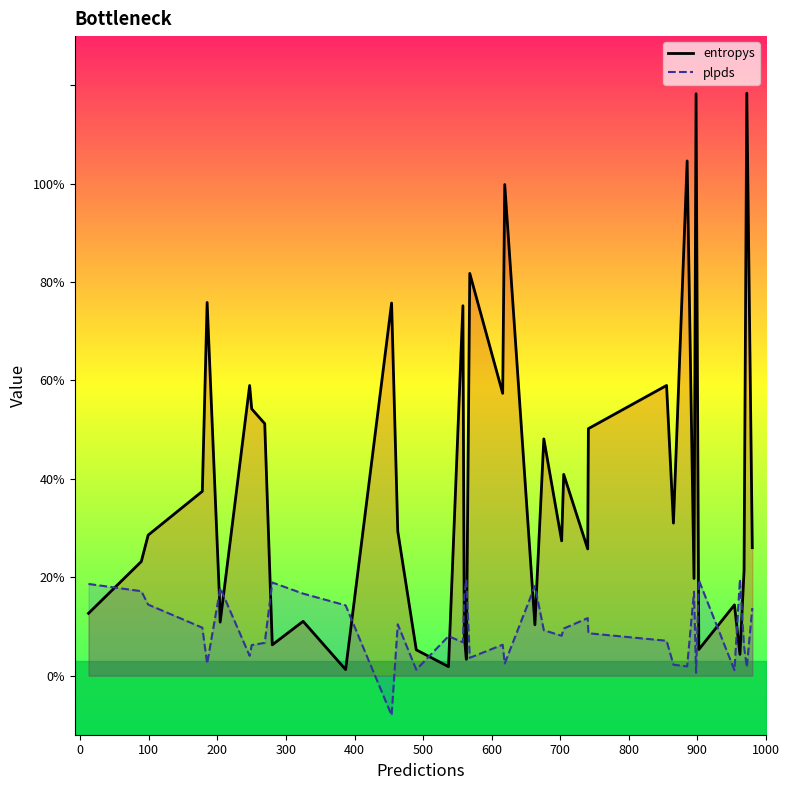

Rank the series by their maximum value, from highest to lowest.

entropys, plpds